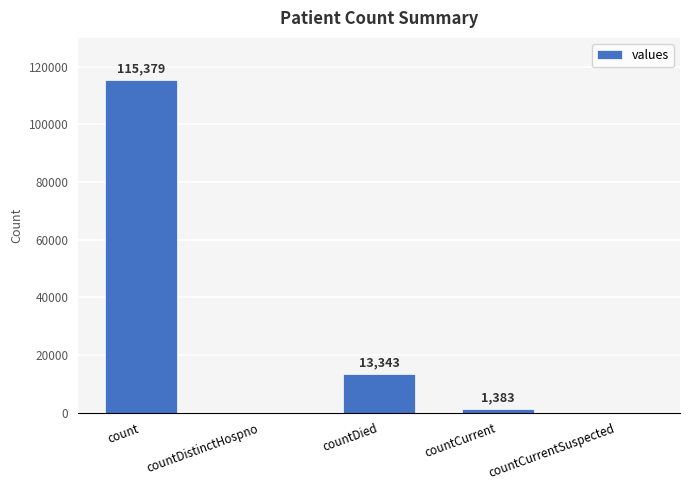

Which category has the highest value across all series?

count